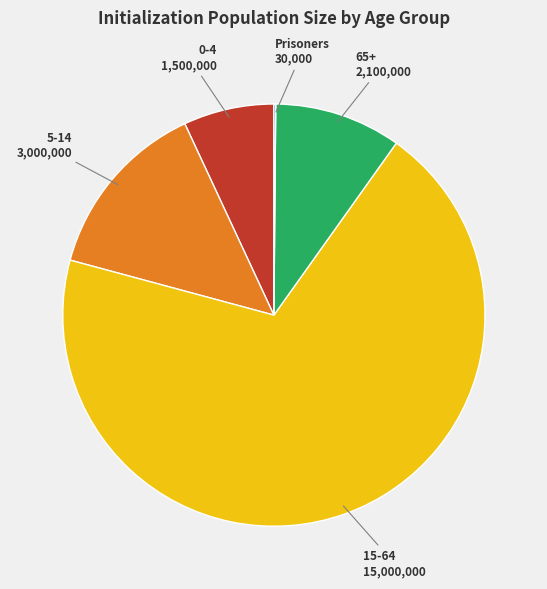

Approximately how many times larger is the value at 5-14 compared to 0-4?

2.0